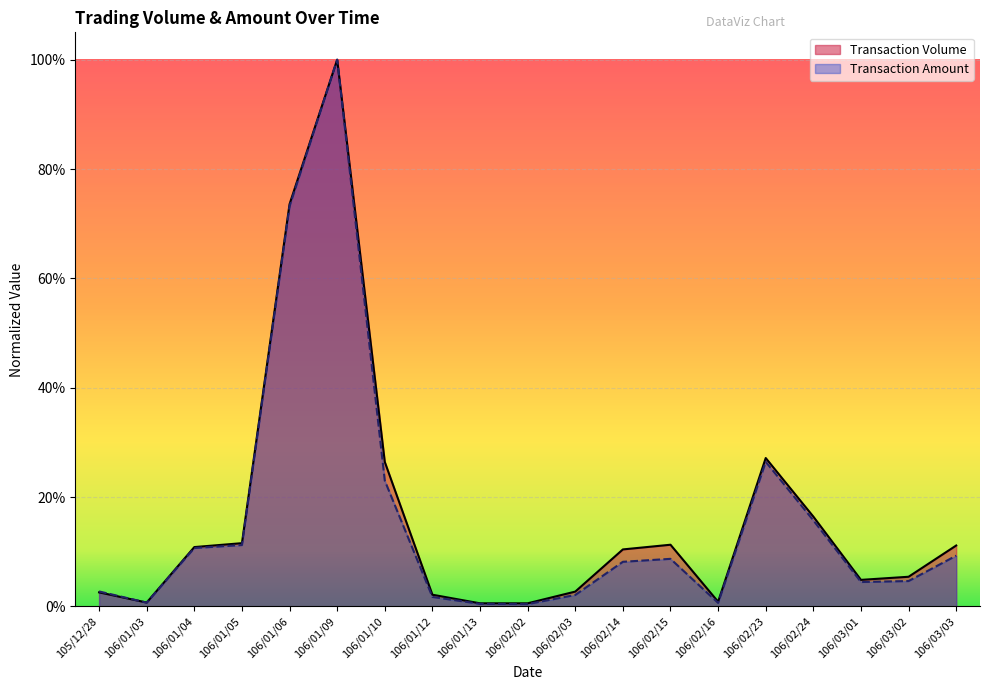

True or false: Transaction Amount and Transaction Volume intersect in this chart.

True